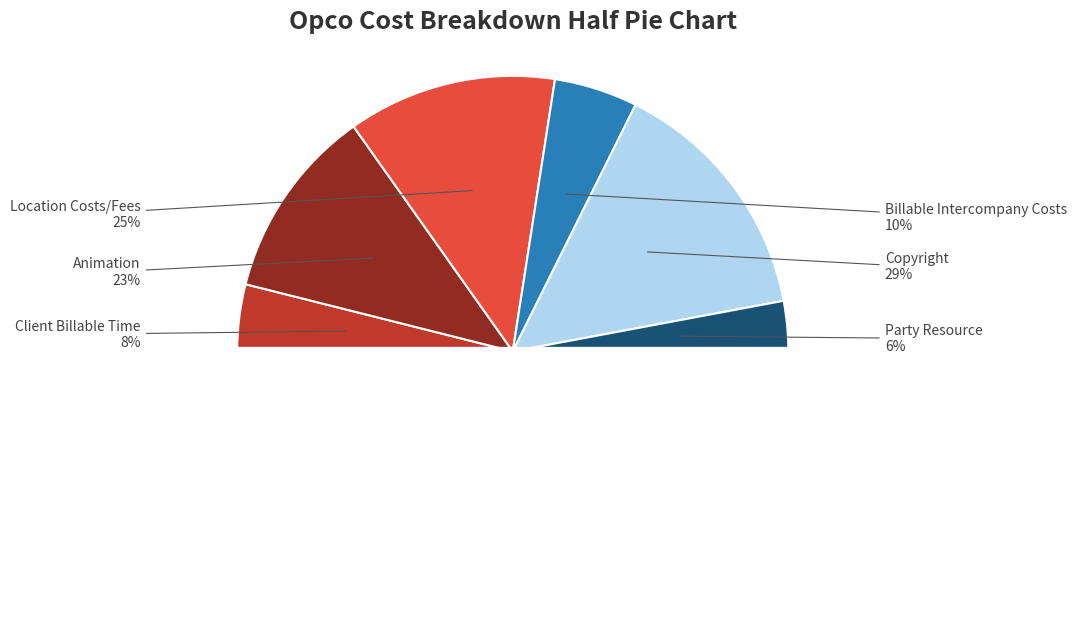

True or false: Billable Intercompany Costs accounts for 21% of the total.

False